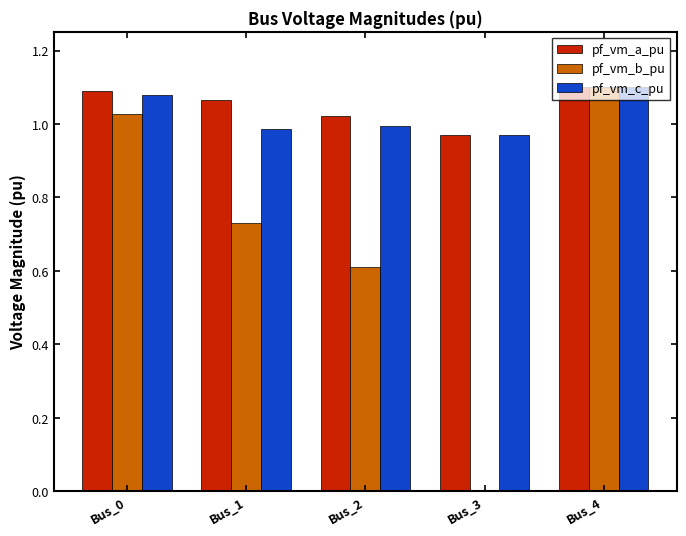

At which category is the sum across all series the highest?

Bus_4